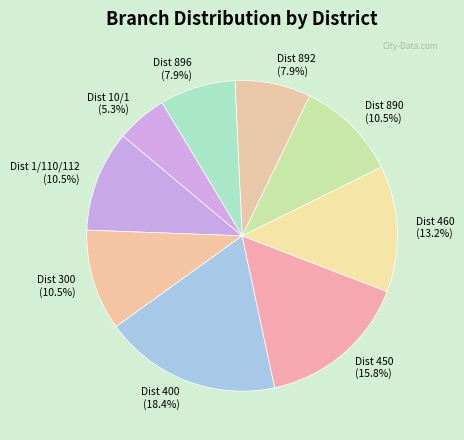

What is the largest slice in the pie chart?

Dist 400